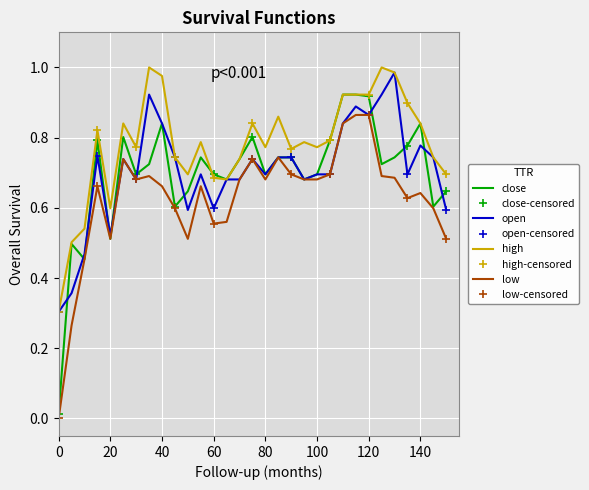

What is the highest value of the high series?

1.0